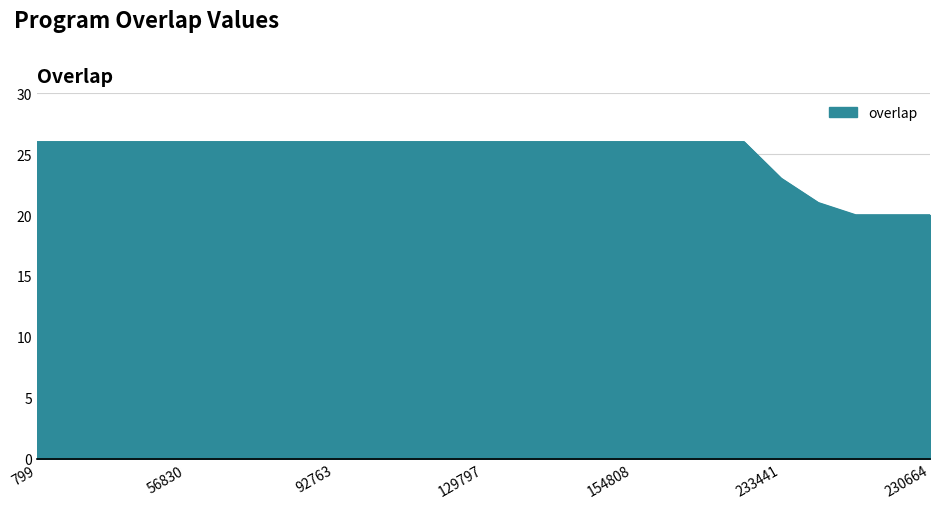

What is the smallest value displayed?

20